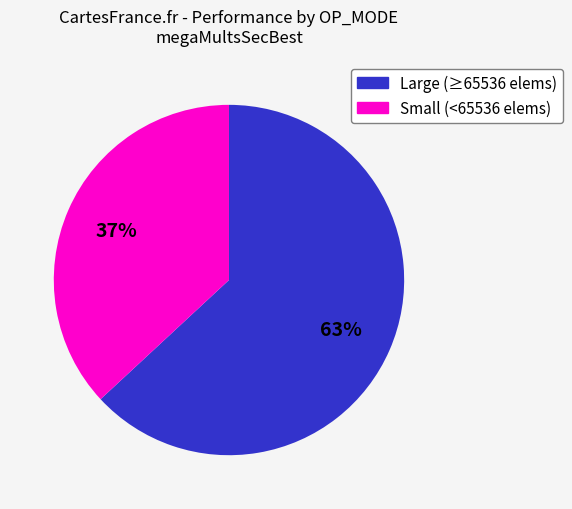

Does any single category account for the majority?

Yes